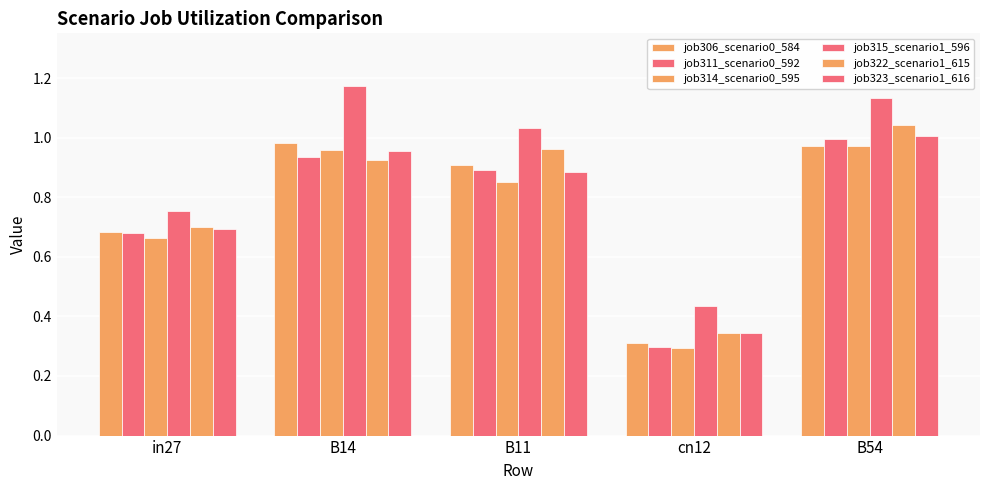

What is the smallest value displayed?

0.3